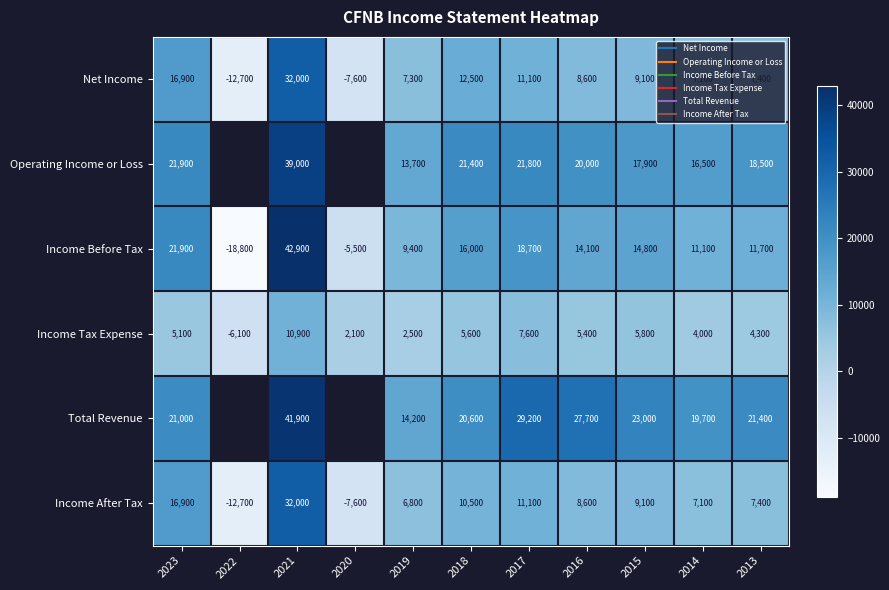

At how many categories does at least one series exceed 13895?

9